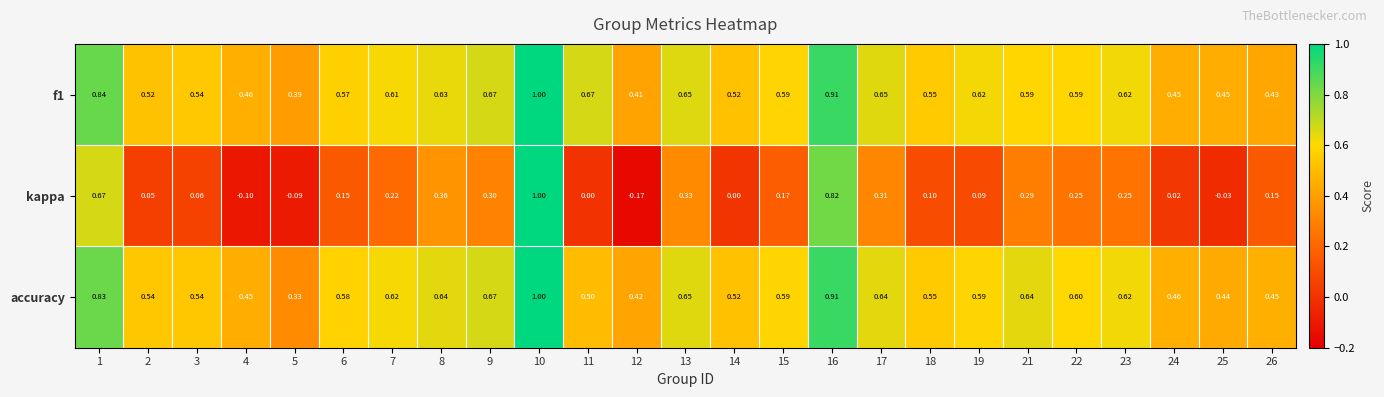

Is the value of f1 at 22 greater than the value of kappa at 22?

Yes